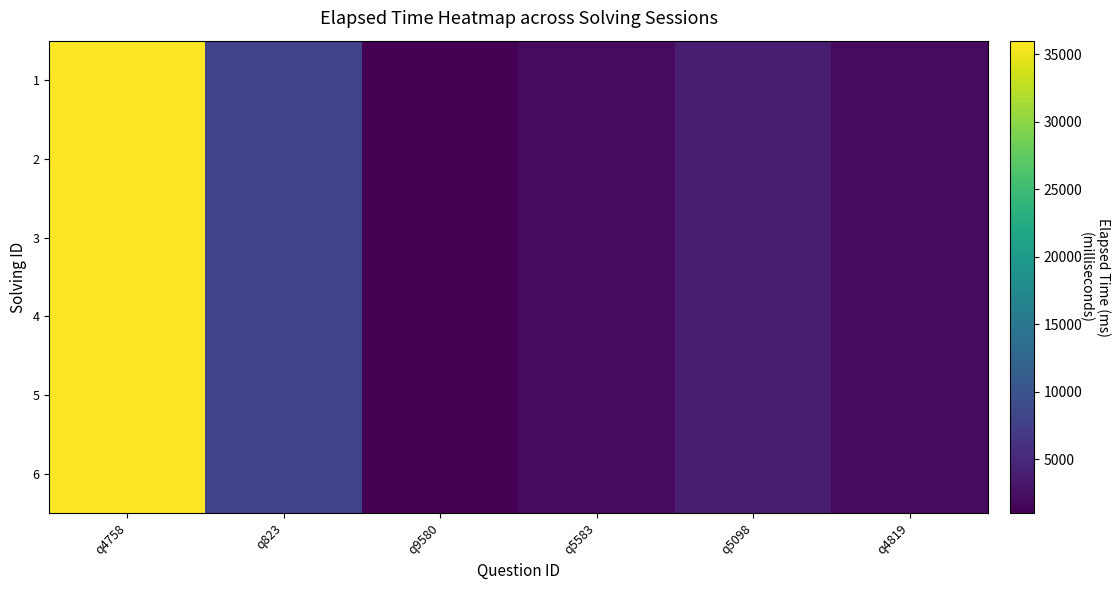

Rank the series by their maximum value, from lowest to highest.

1, 2, 3, 4, 5, 6